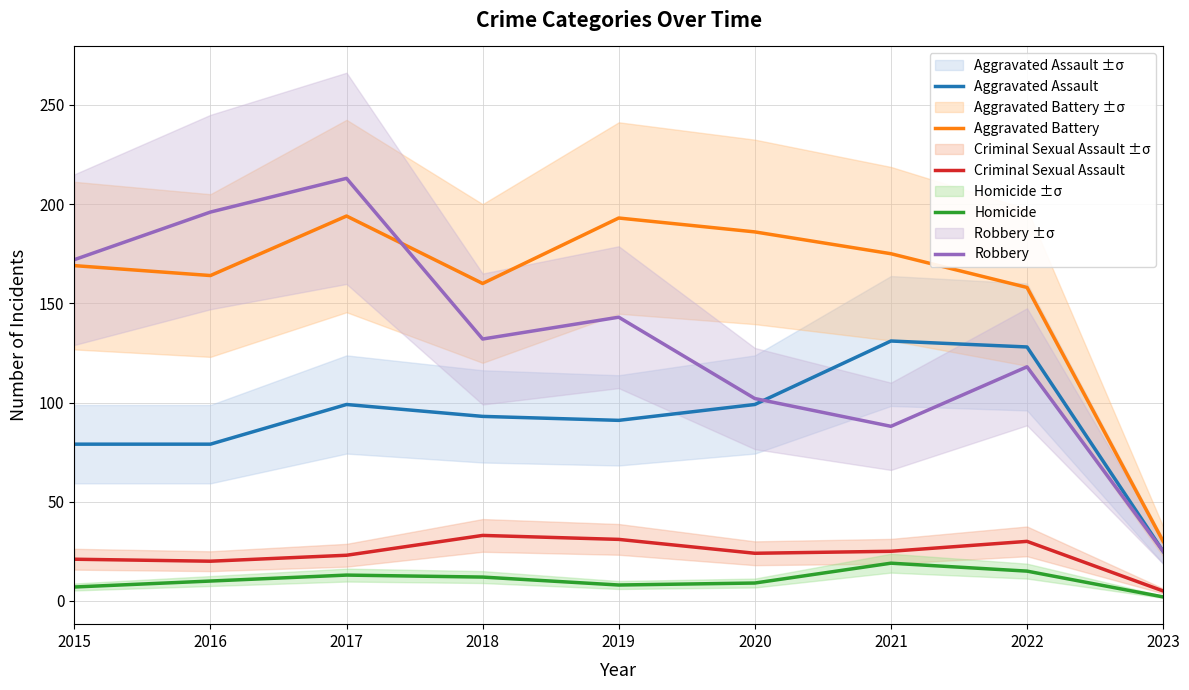

In Criminal Sexual Assault, how many points are higher than both neighbors (excluding endpoints)?

2